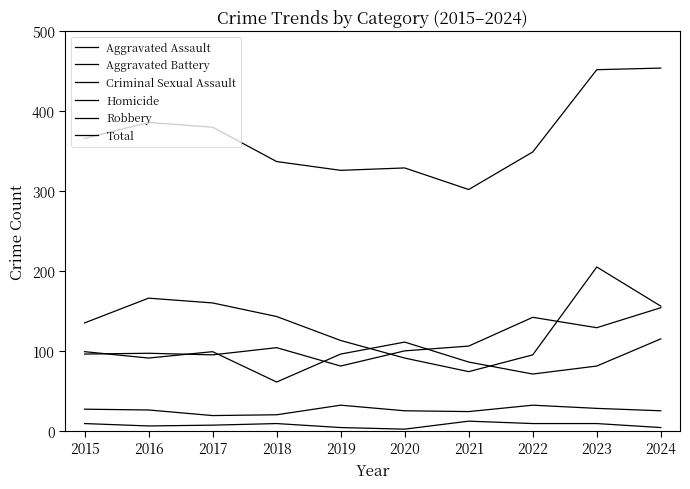

How many lines are shown in the chart?

6